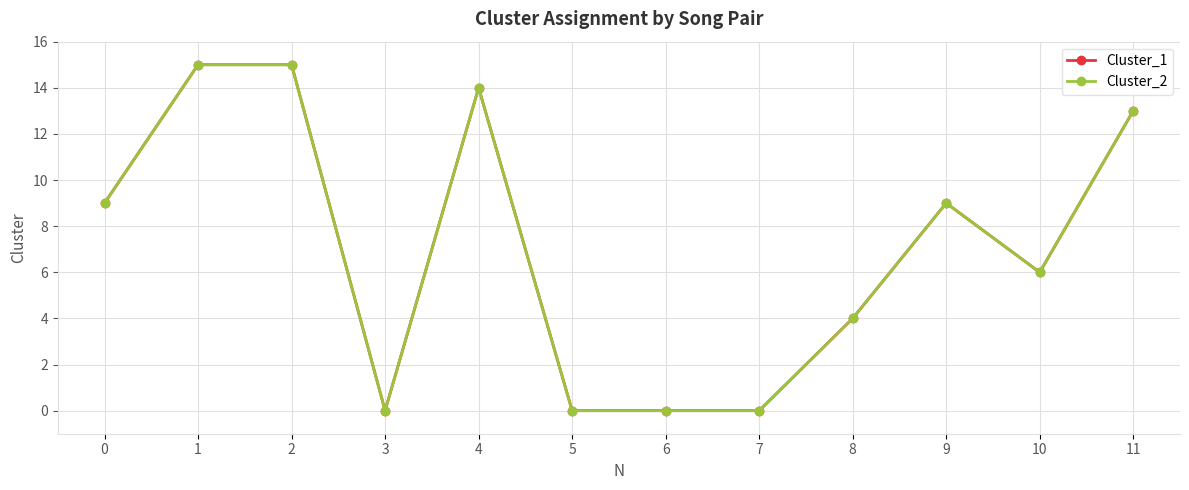

What is the sum of all Cluster_1 values?

85